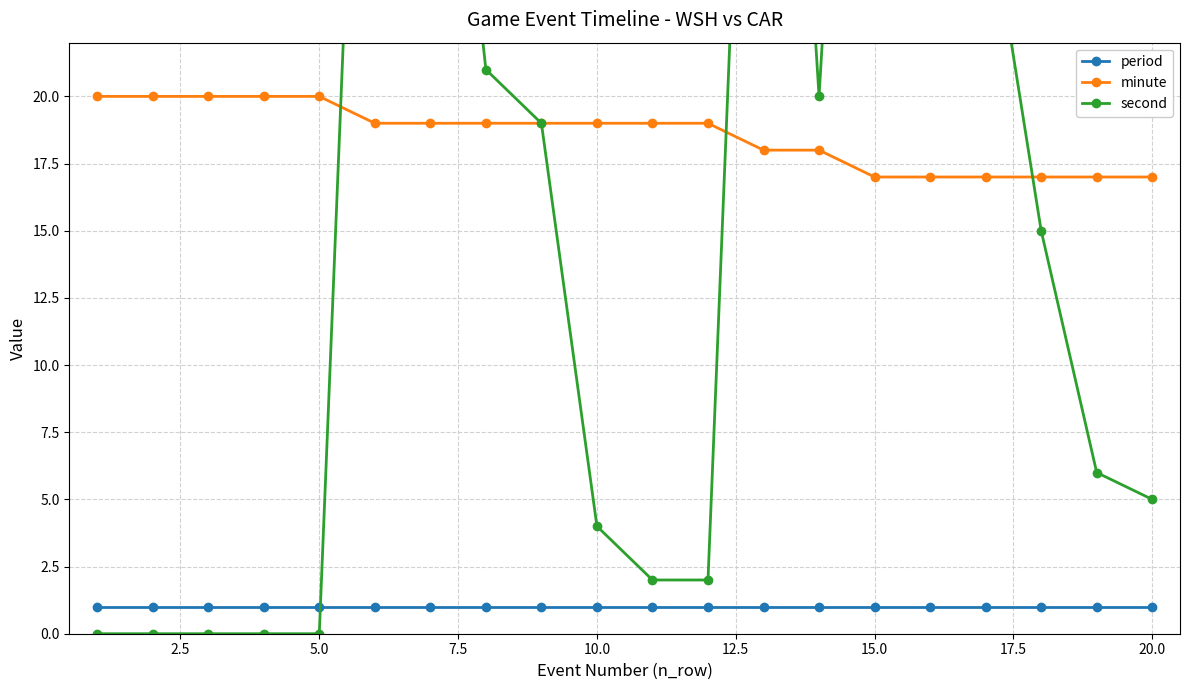

What are all the series names shown in the legend?

period, minute, second